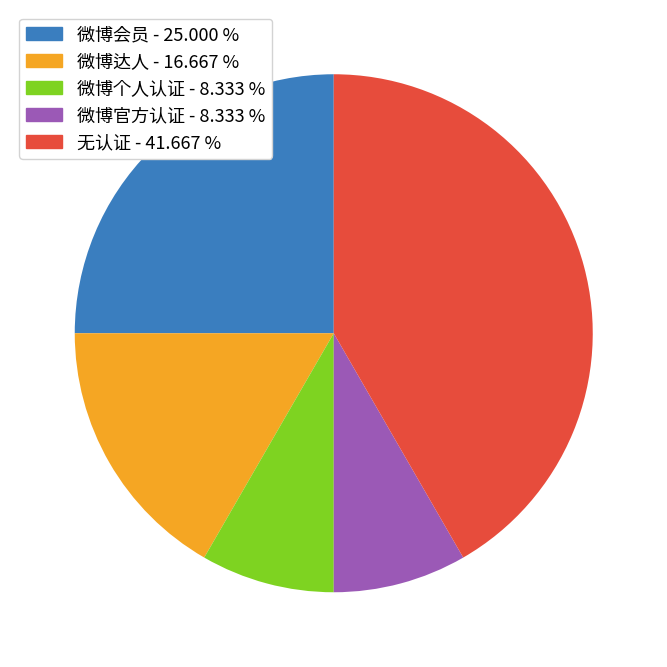

Does 微博官方认证 - 8.333 % account for over 50% of the chart?

No